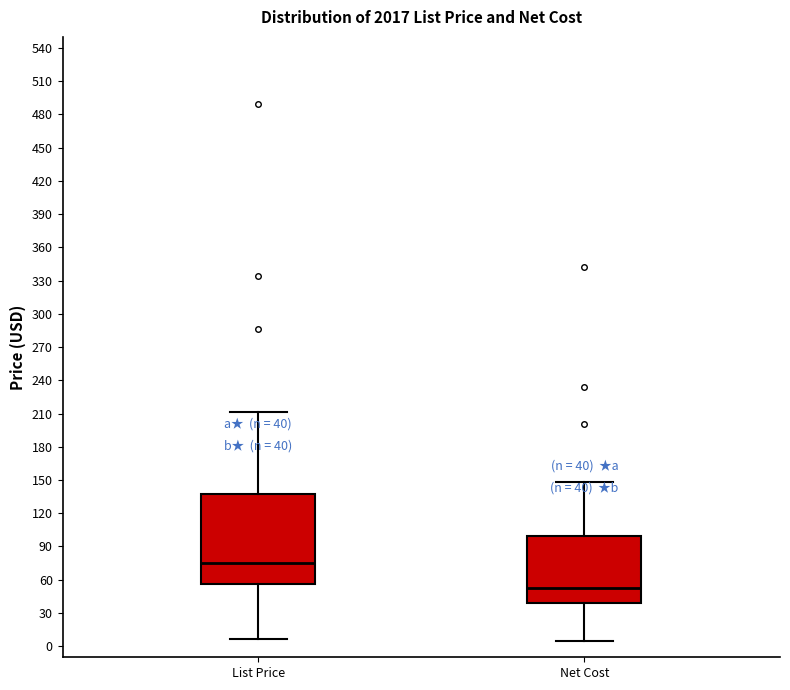

Which box is the tallest, from its lower edge to its upper edge?

List Price